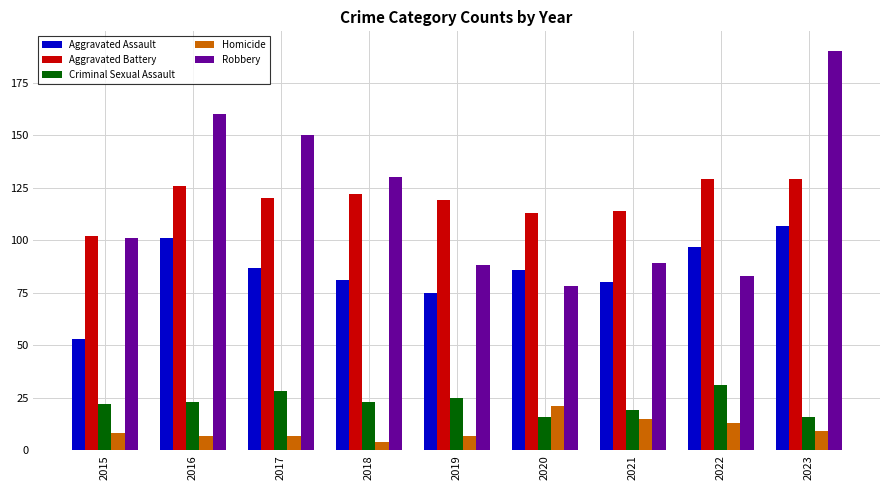

Which series has the widest spread of values?

Robbery